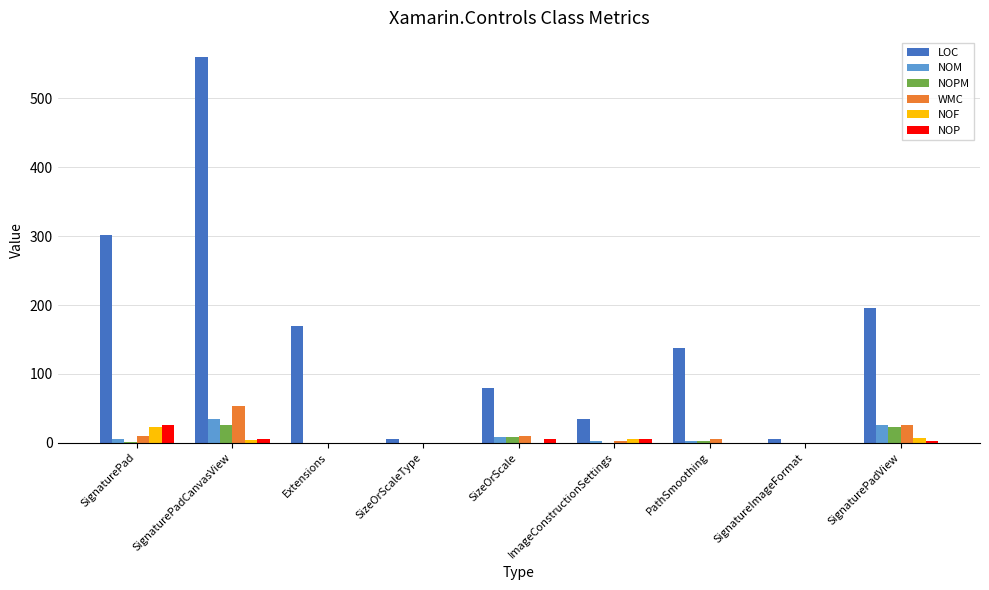

At which label does WMC first exceed 6?

SignaturePad